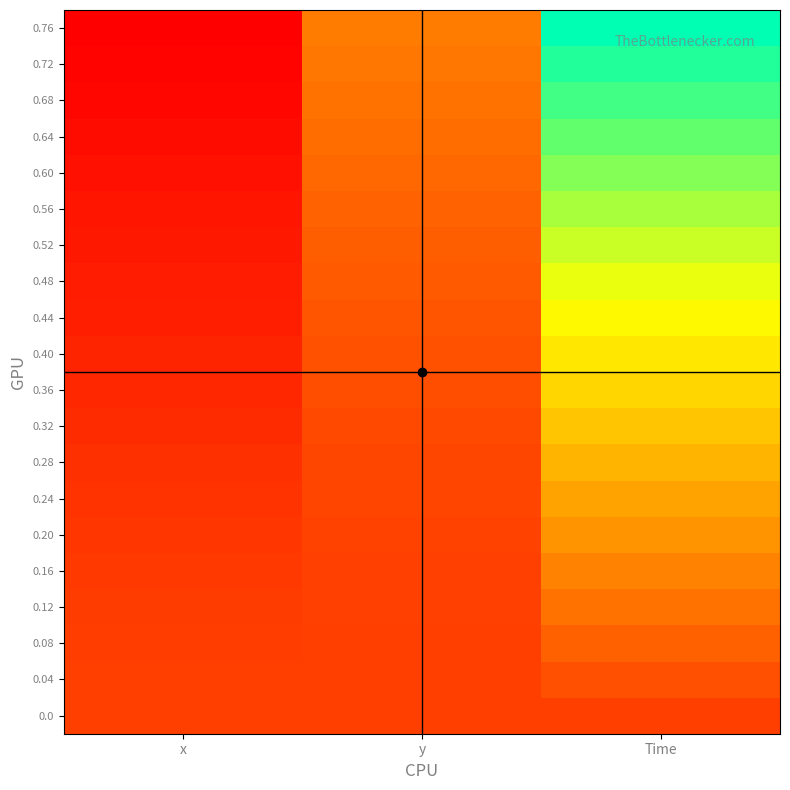

Reading left to right, extract all data points from this chart.

0.0: x=0.0	y=0.0	Time=0.0
0.04: x=0.0	y=0.0	Time=0.0
0.08: x=-0.0	y=0.0	Time=0.1
0.12: x=-0.0	y=0.0	Time=0.1
0.16: x=-0.0	y=0.0	Time=0.2
0.20: x=-0.0	y=0.0	Time=0.2
0.24: x=-0.0	y=0.0	Time=0.2
0.28: x=-0.0	y=0.0	Time=0.3
0.32: x=-0.0	y=0.0	Time=0.3
0.36: x=-0.1	y=0.0	Time=0.4
0.40: x=-0.1	y=0.0	Time=0.4
0.44: x=-0.1	y=0.1	Time=0.4
0.48: x=-0.1	y=0.1	Time=0.5
0.52: x=-0.1	y=0.1	Time=0.5
0.56: x=-0.1	y=0.1	Time=0.6
0.60: x=-0.1	y=0.1	Time=0.6
0.64: x=-0.1	y=0.1	Time=0.6
0.68: x=-0.1	y=0.1	Time=0.7
0.72: x=-0.1	y=0.1	Time=0.7
0.76: x=-0.2	y=0.1	Time=0.8